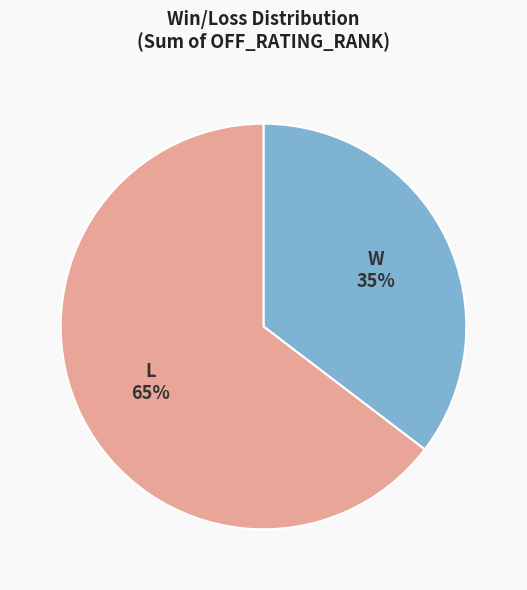

Is there any slice that represents more than half of the pie?

Yes